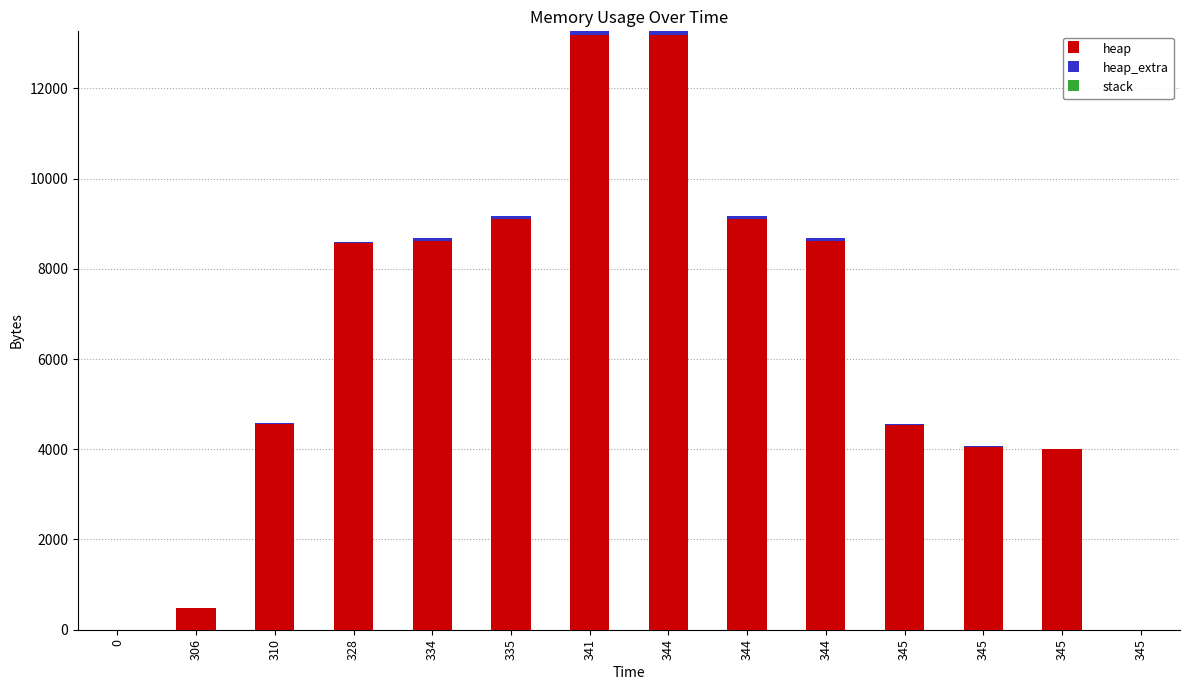

What is the sum of the heap values at 341 and 335?

22286